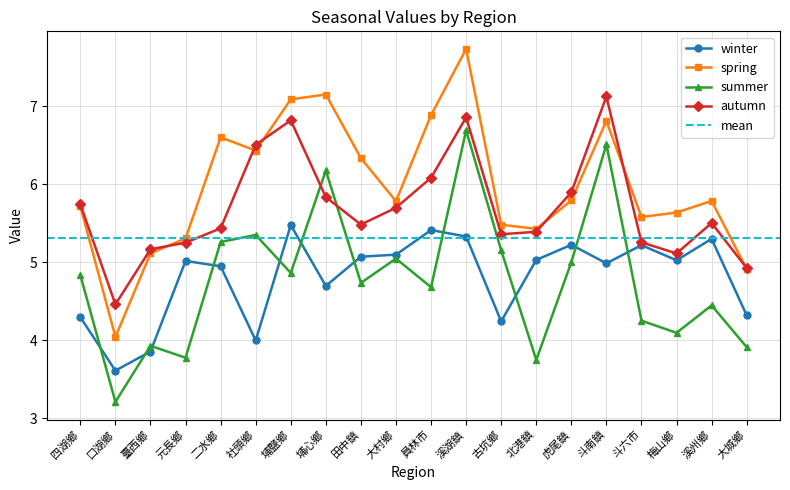

List the labels in order of winter value, smallest first.

口湖鄉, 臺西鄉, 社頭鄉, 古坑鄉, 四湖鄉, 大城鄉, 埔心鄉, 二水鄉, 斗南鎮, 元長鄉, 梅山鄉, 北港鎮, 田中鎮, 大村鄉, 斗六市, 虎尾鎮, 溪州鄉, 溪湖鎮, 員林市, 埔鹽鄉